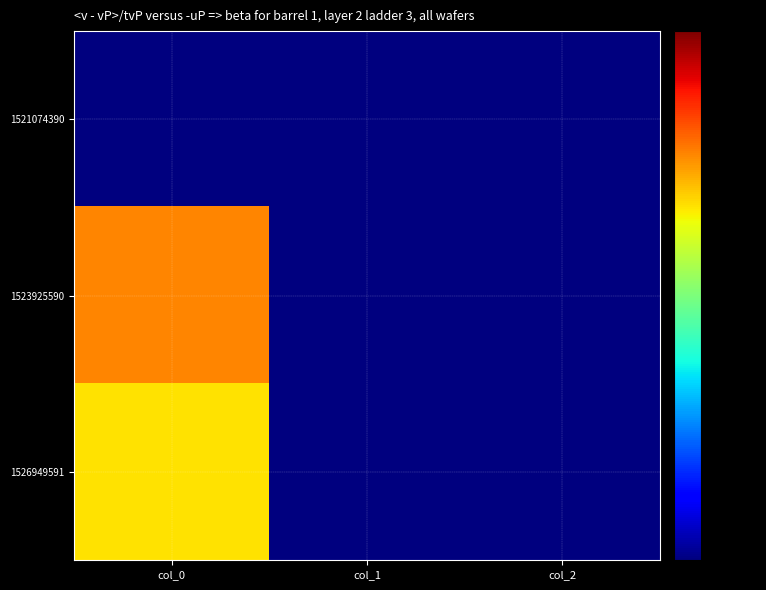

Rank the series by their average value, from lowest to highest.

1521074390, 1526949591, 1523925590